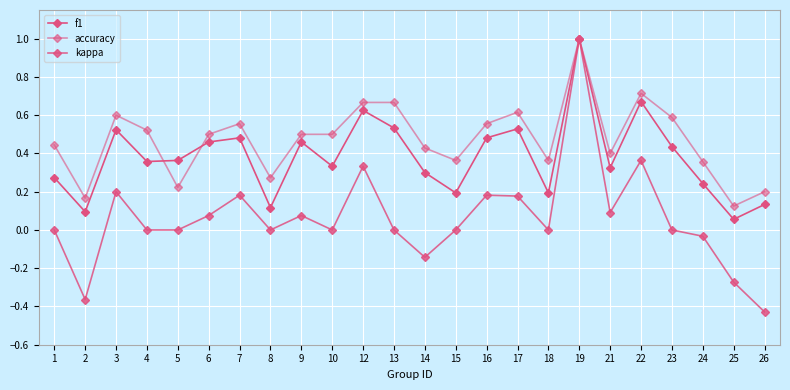

Which has a higher value, 18 or 16?

16